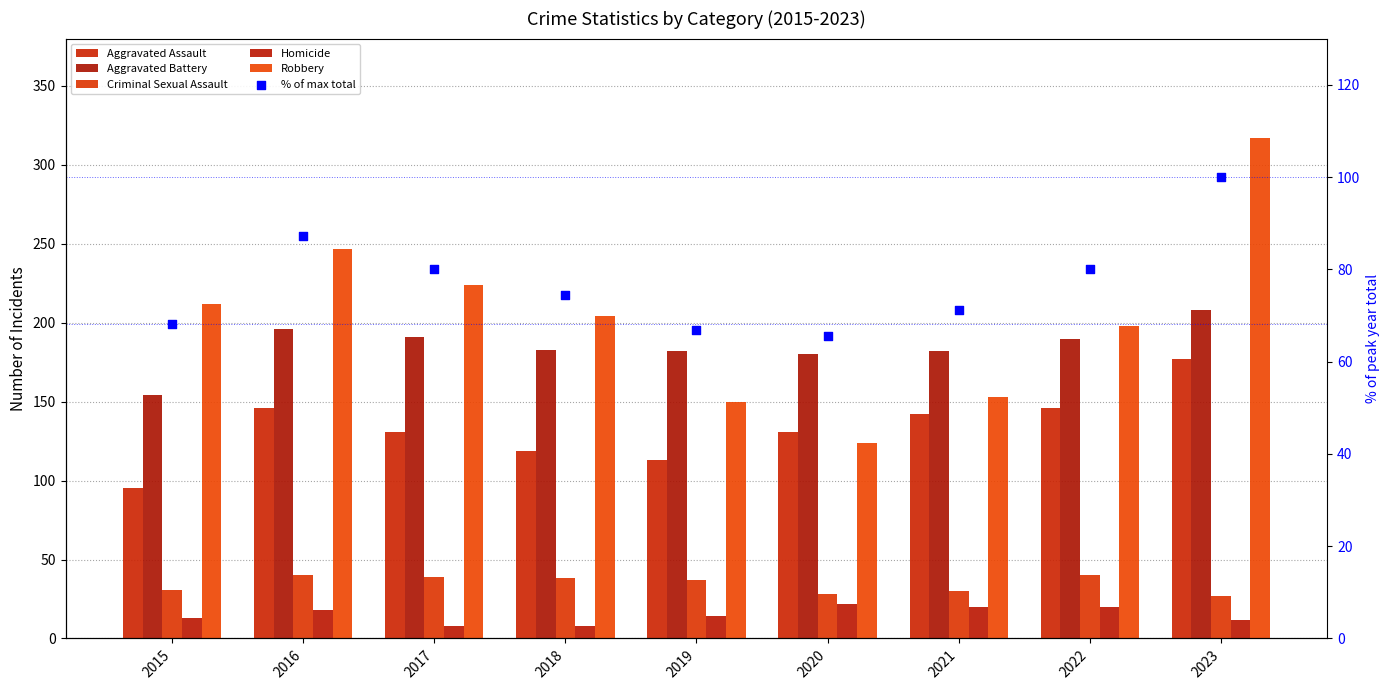

Which series has the largest total across all categories?

Robbery